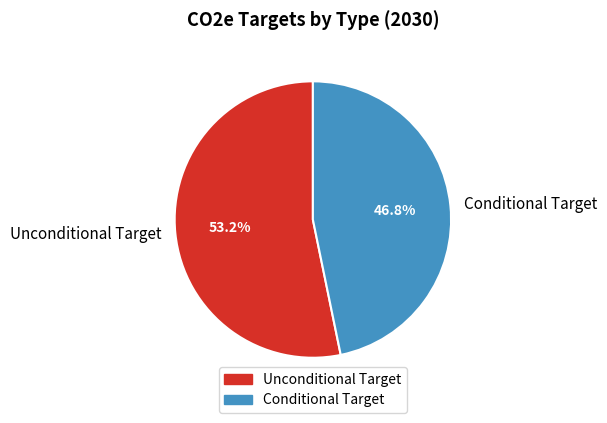

To the nearest percent, what is the difference between the largest and smallest slice percentages?

6%